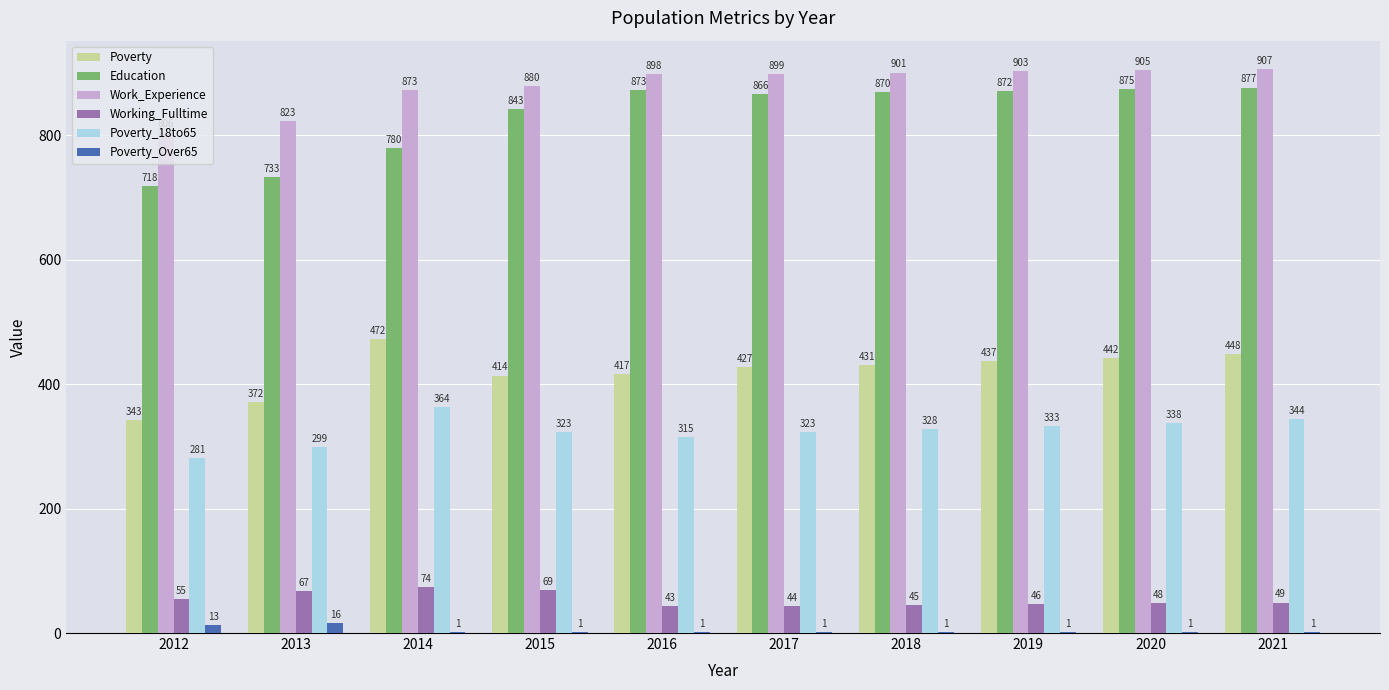

At which label does Poverty_Over65 reach its peak?

2013